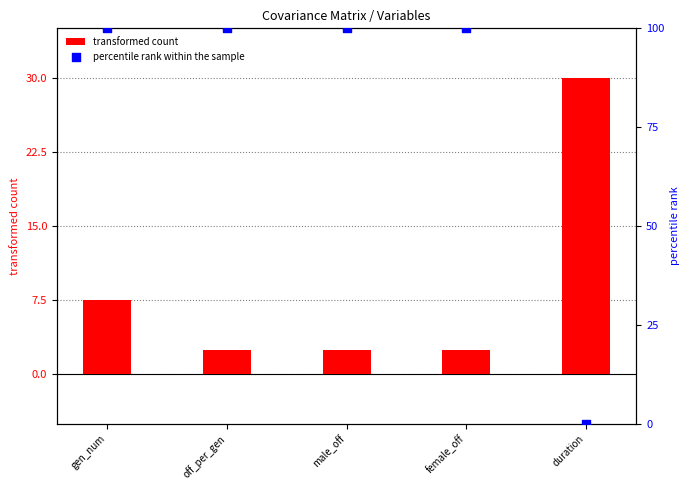

What are all the series names shown in the legend?

transformed count, percentile rank within the sample